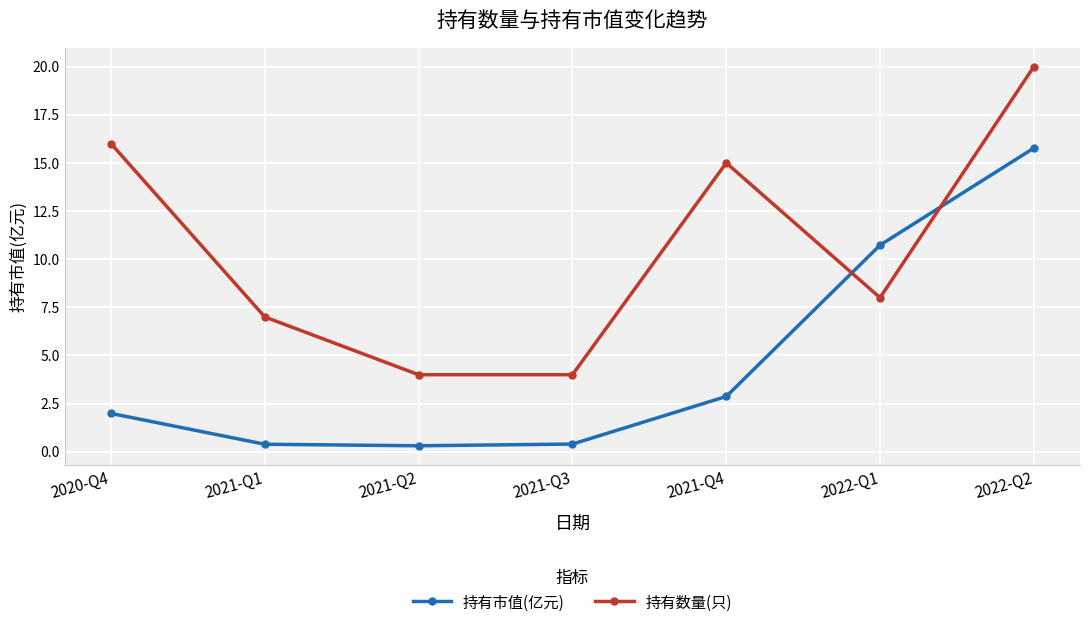

True or false: 持有市值(亿元) has a value of 10.7 at 2022-Q1.

True